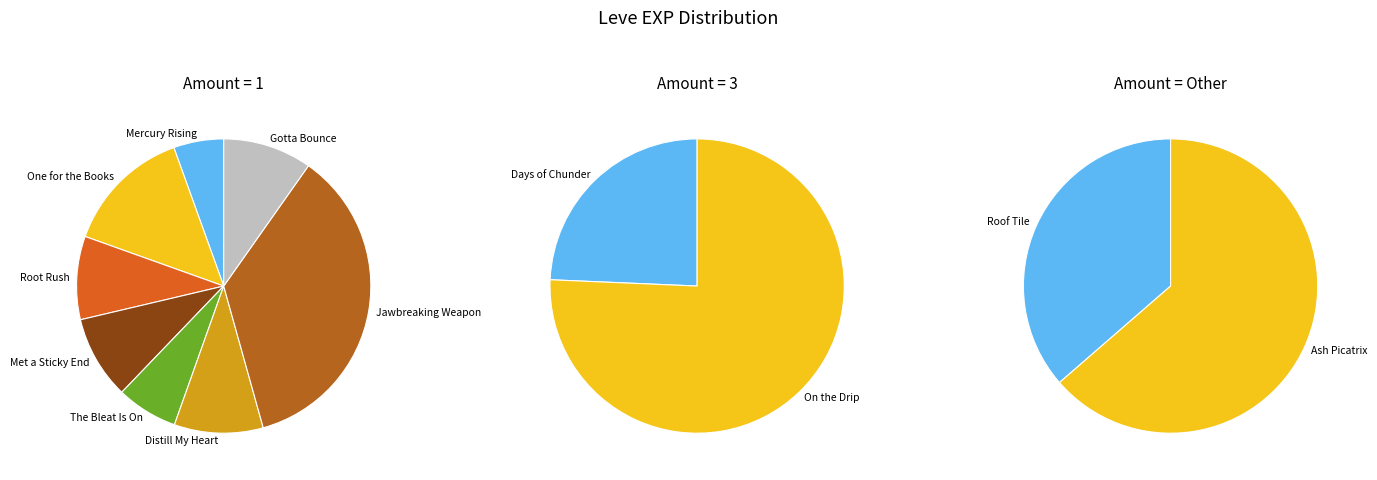

Which slice is the largest?

Jawbreaking Weapon